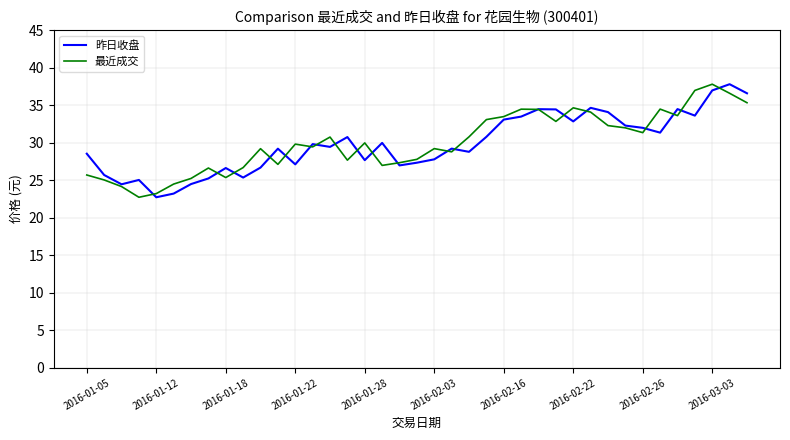

What are all the series names shown in the legend?

昨日收盘, 最近成交